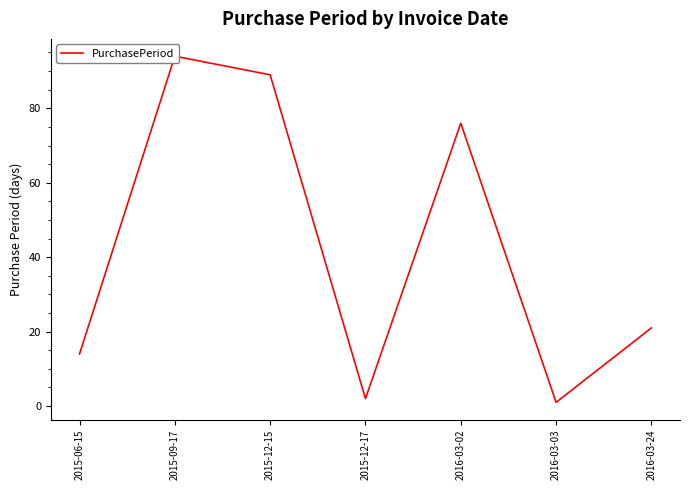

Reading right to left, extract all data points from this chart.

2016-03-24=21	2016-03-03=1	2016-03-02=76	2015-12-17=2	2015-12-15=89	2015-09-17=94	2015-06-15=14